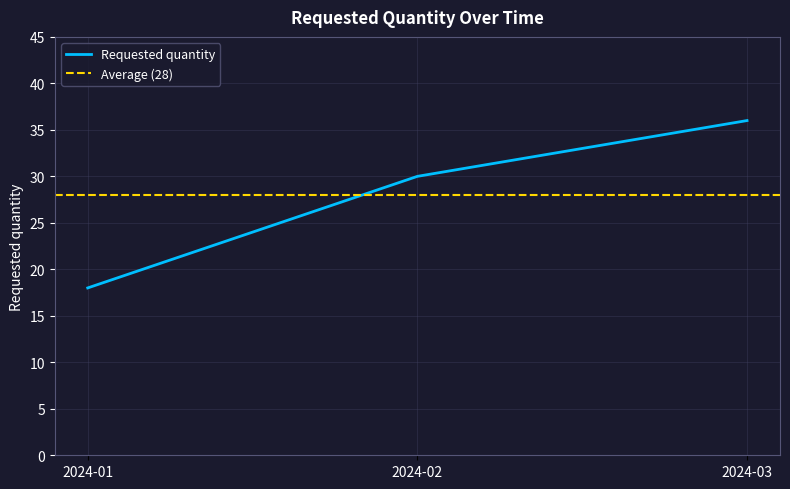

Which has a higher value, 2024-02 or 2024-03?

2024-03